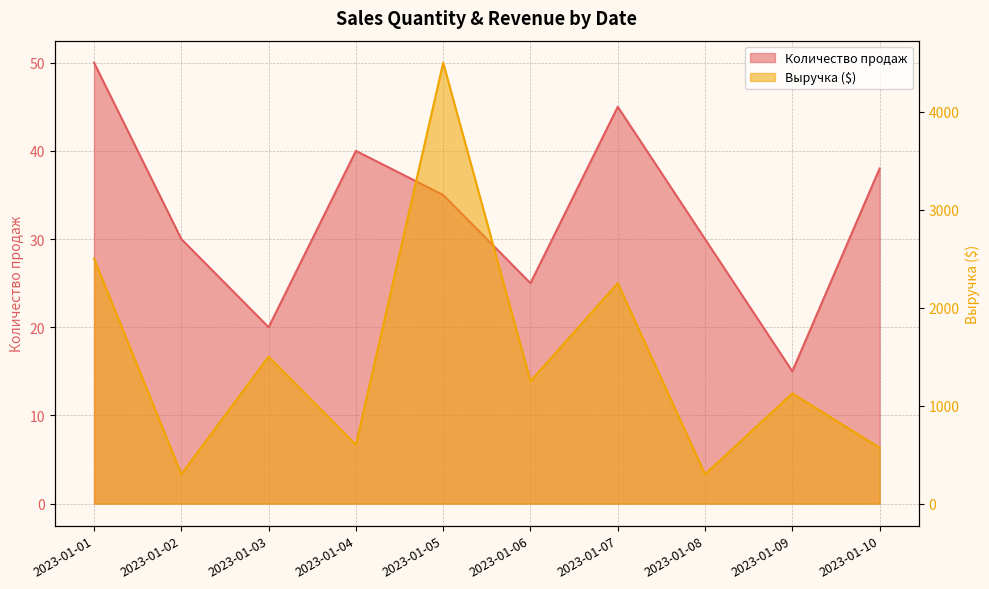

True or false: Количество продаж and Выручка ($) cross at least once.

False